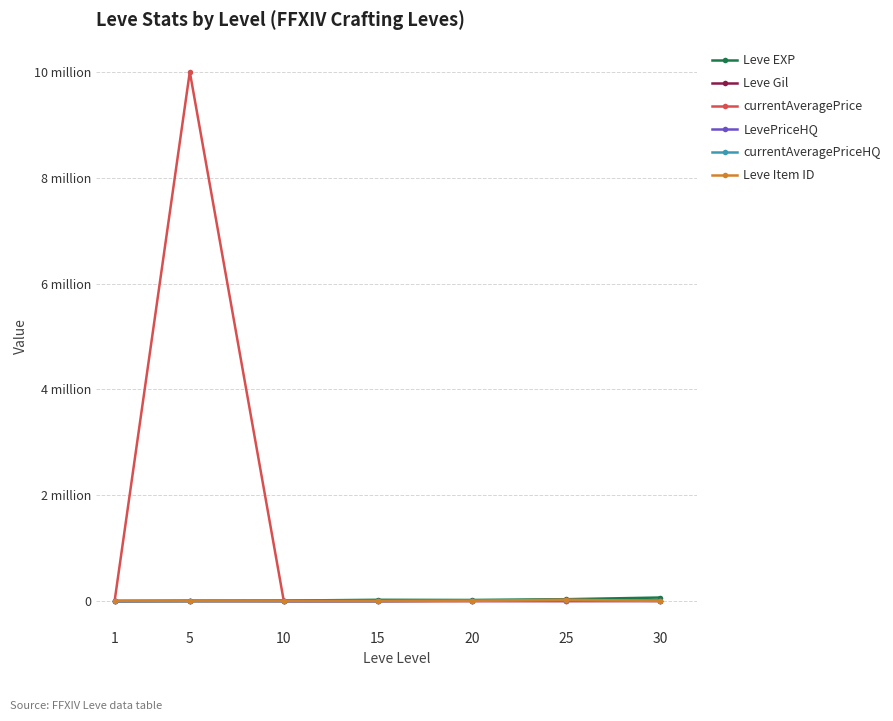

At which label does Leve Item ID reach its peak?

25